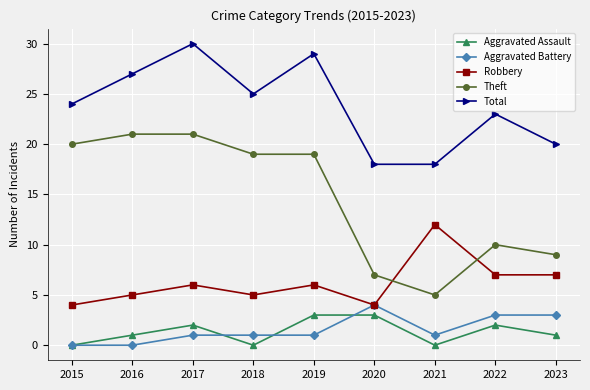

Where do Theft and Robbery first cross each other?

2020 and 2021